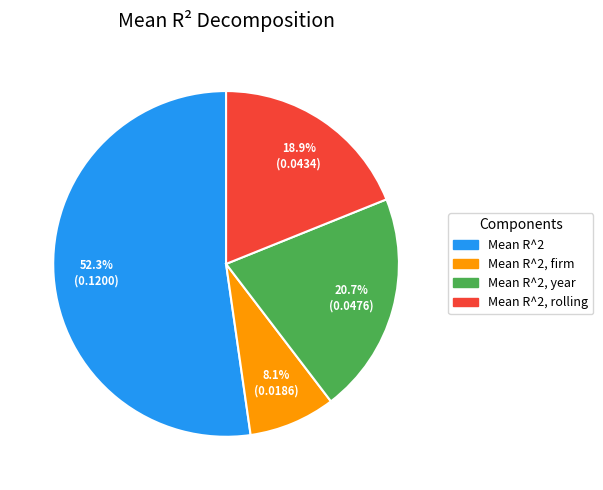

What is the smallest slice in the pie chart?

Mean R^2, firm